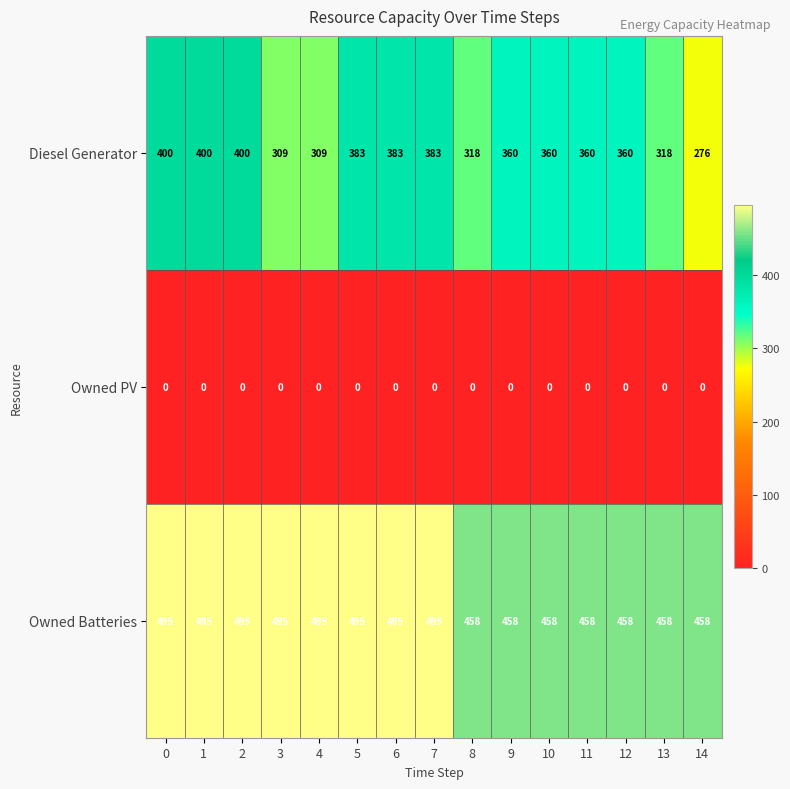

What is the difference between the highest and lowest values at 2?

495